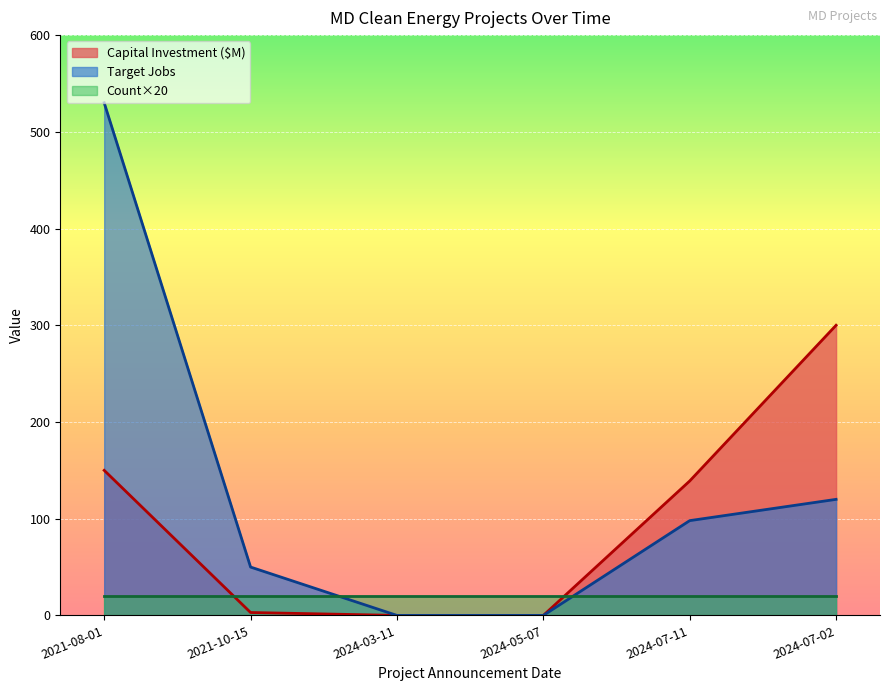

Between 2021-10-15 and 2024-03-11, which series saw the biggest shift?

Target Jobs